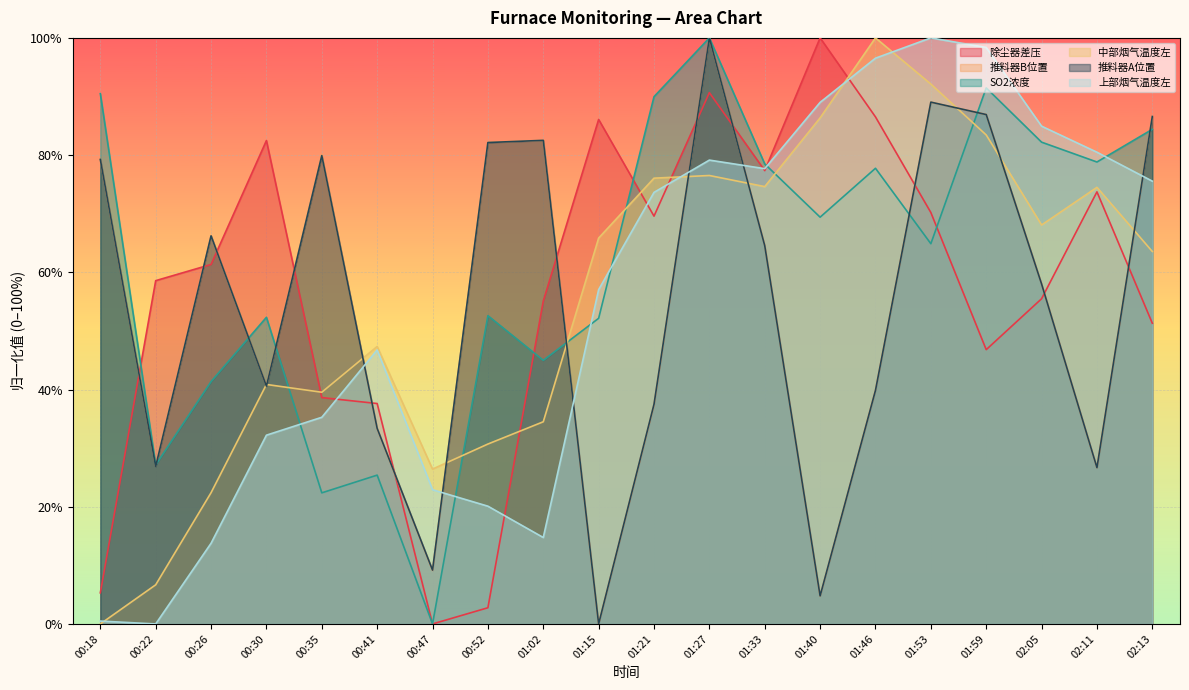

True or false: 上部烟气温度左 and SO2浓度 cross at least once.

True